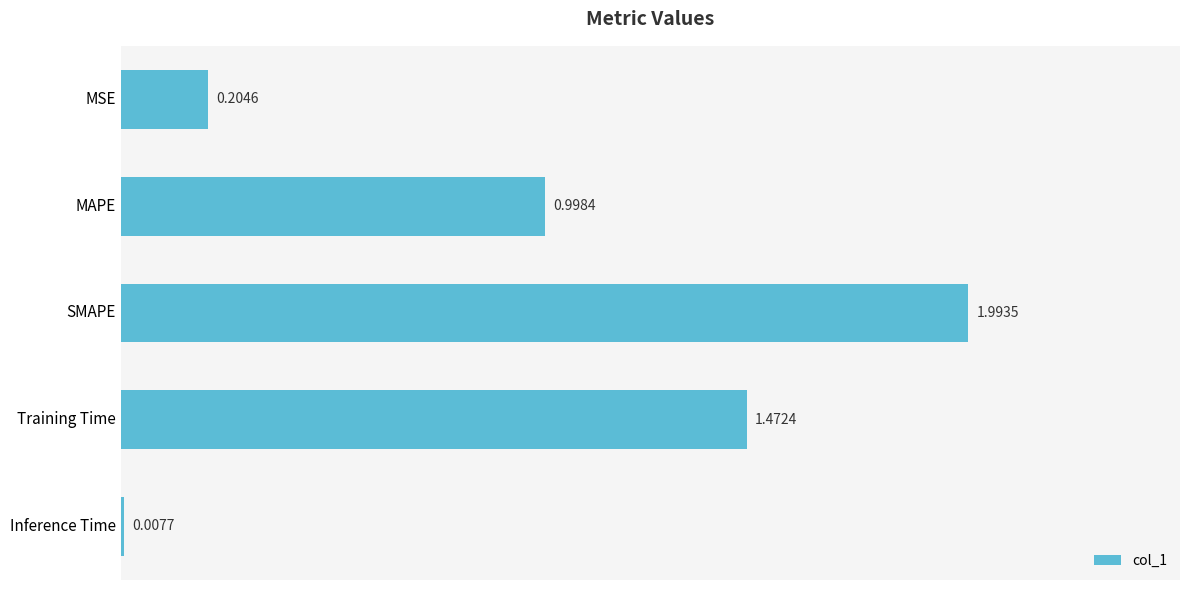

What is the greatest value displayed?

2.0